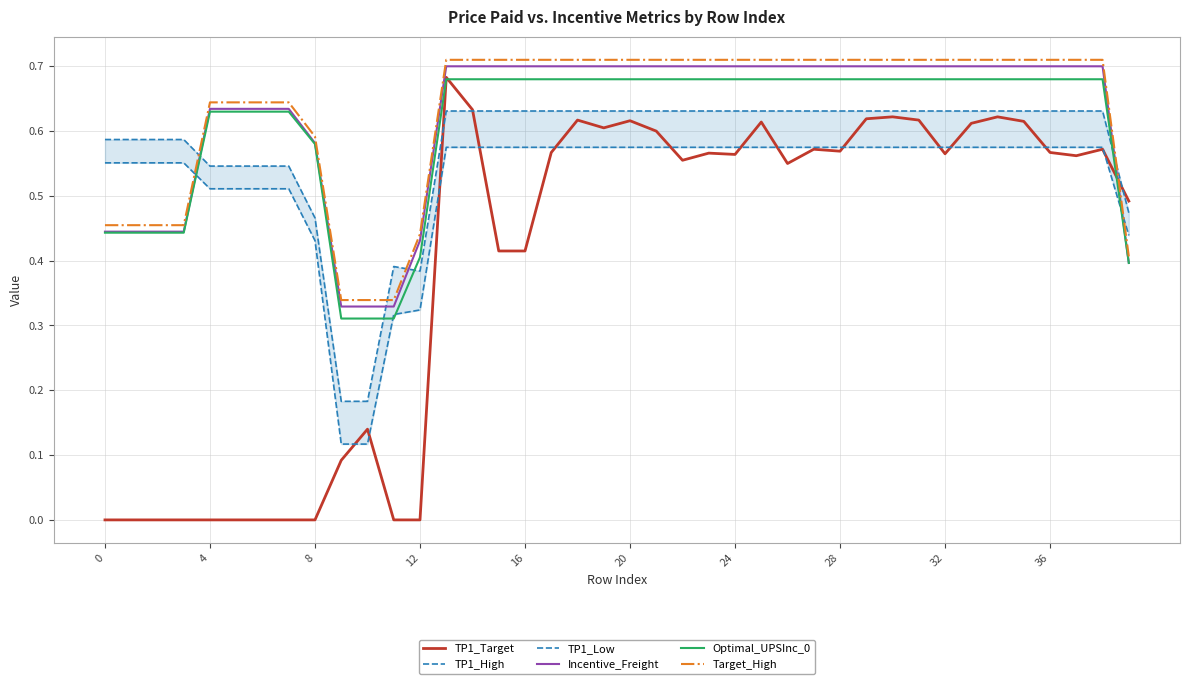

The value of TP1_Low at 21 is 0.6. True or false?

True